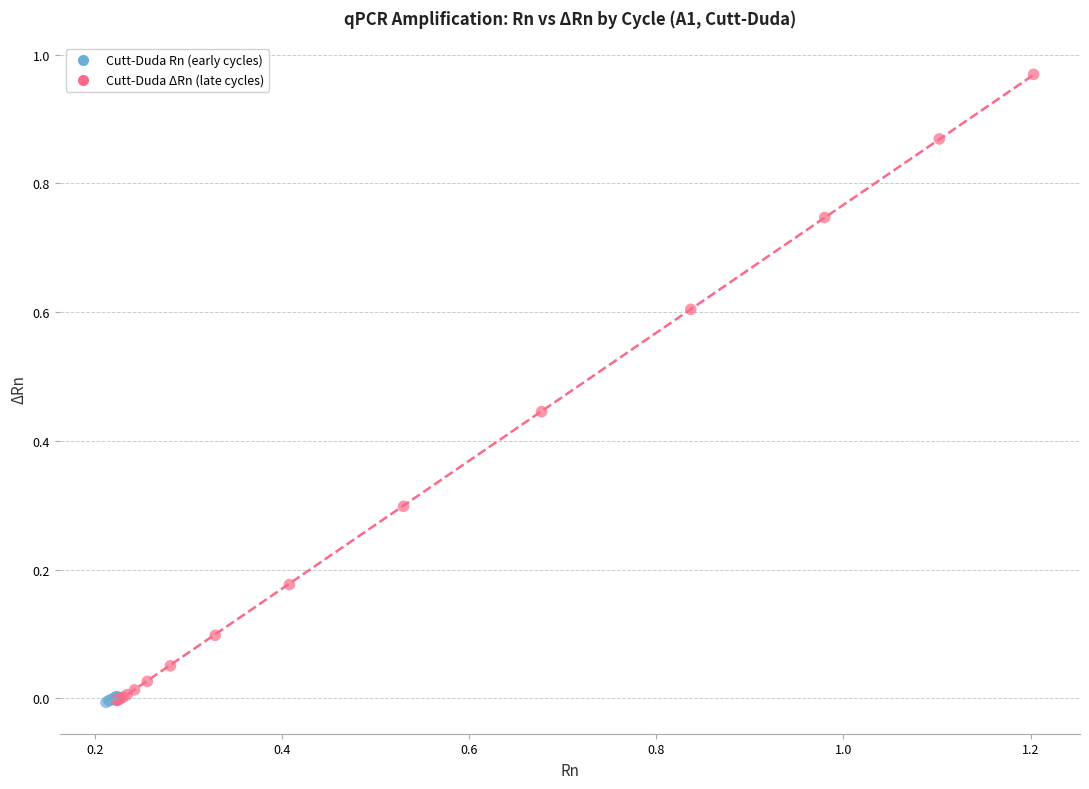

What are all the series names shown in the legend?

Cutt-Duda Rn (early cycles), Cutt-Duda ΔRn (late cycles)